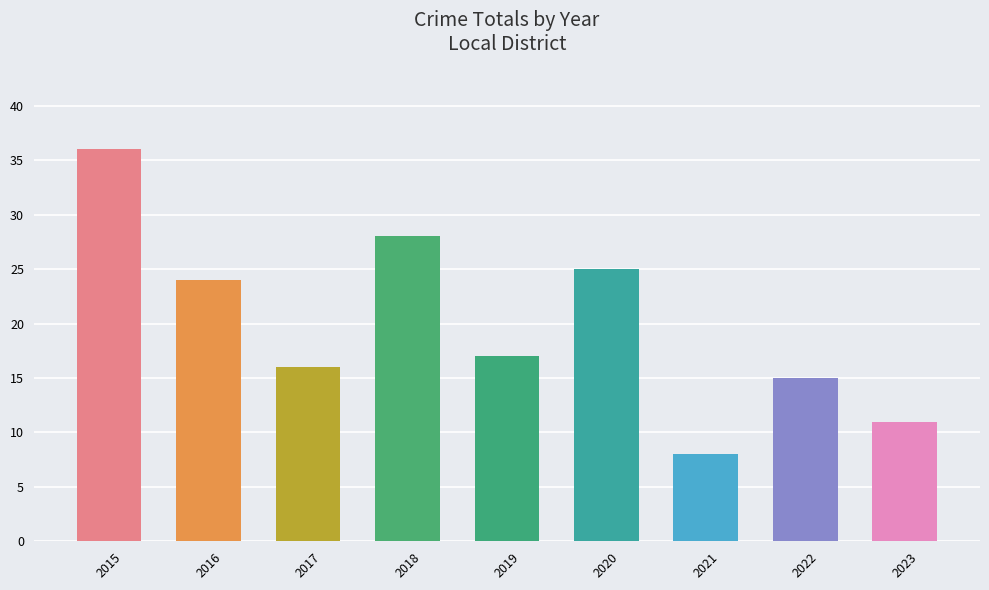

Count the number of categories in the chart.

9